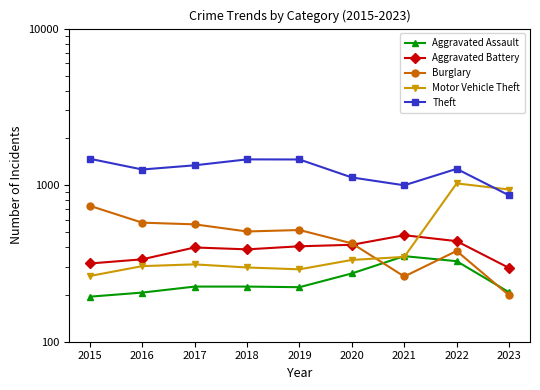

What is the value of the Motor Vehicle Theft point at the 4th from the left?

298